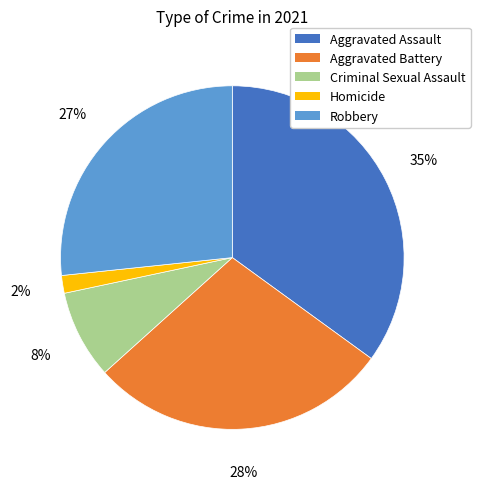

What percentage is the Homicide slice, to the nearest percent?

2%